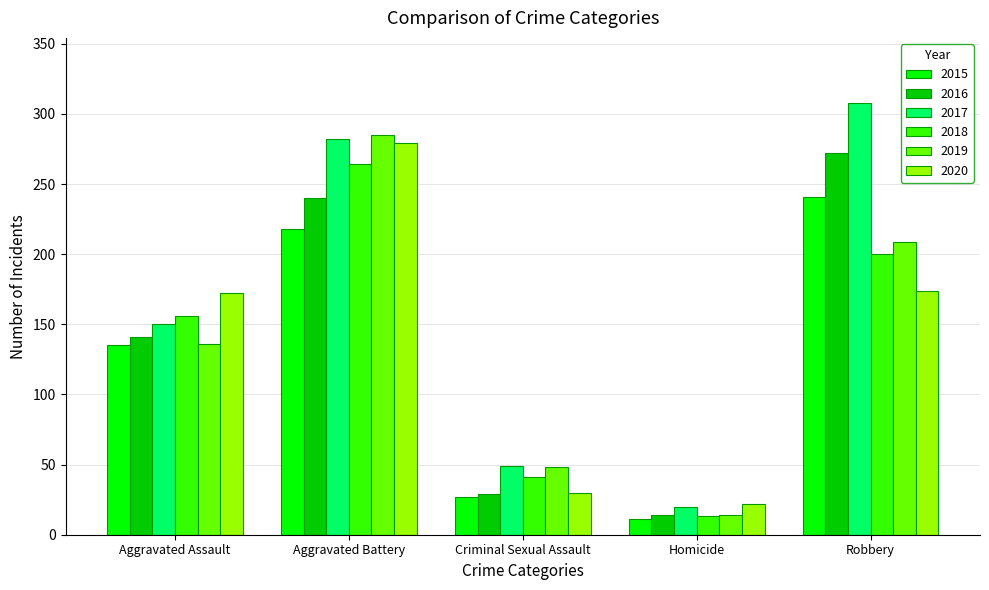

The 2019 series shows 48 at Criminal Sexual Assault. True or false?

True